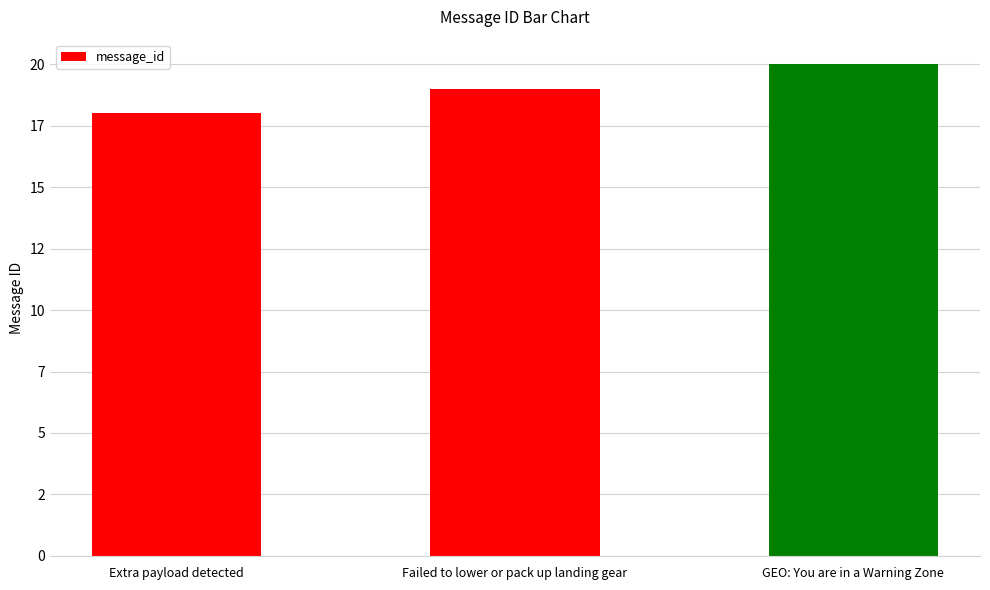

What is the value of the 2nd bar from the left?

19